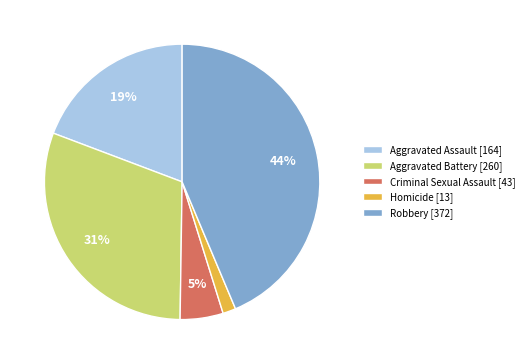

Rank the categories by value from highest to lowest.

Robbery, Aggravated Battery, Aggravated Assault, Criminal Sexual Assault, Homicide